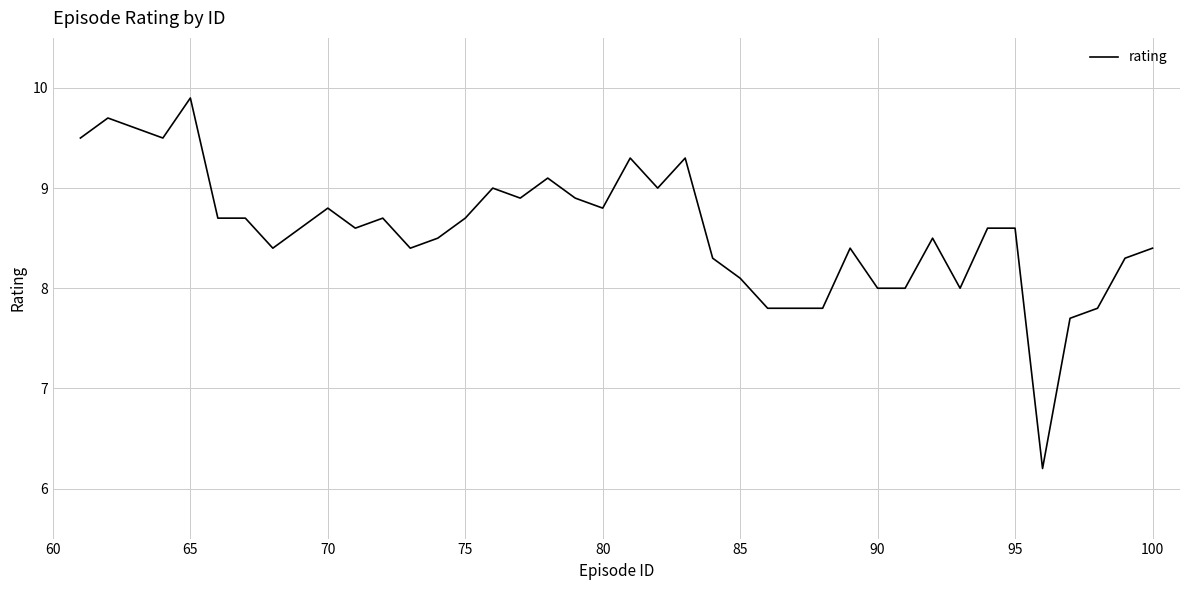

How many series are shown in this chart?

1